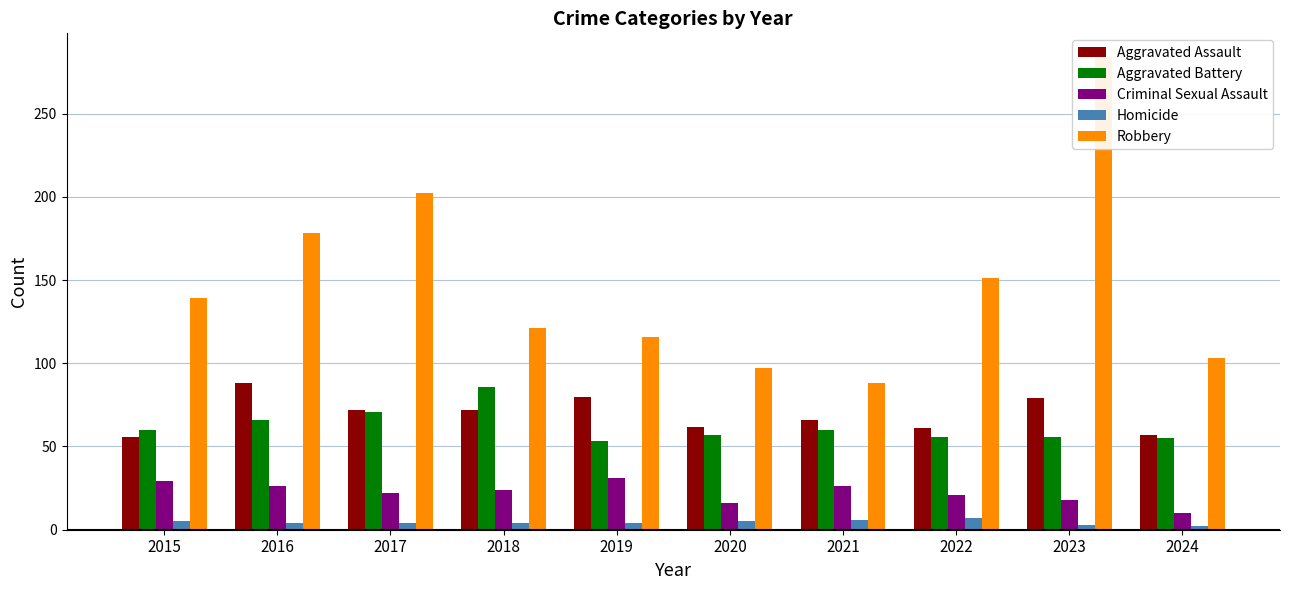

What is the maximum value shown in the chart?

284